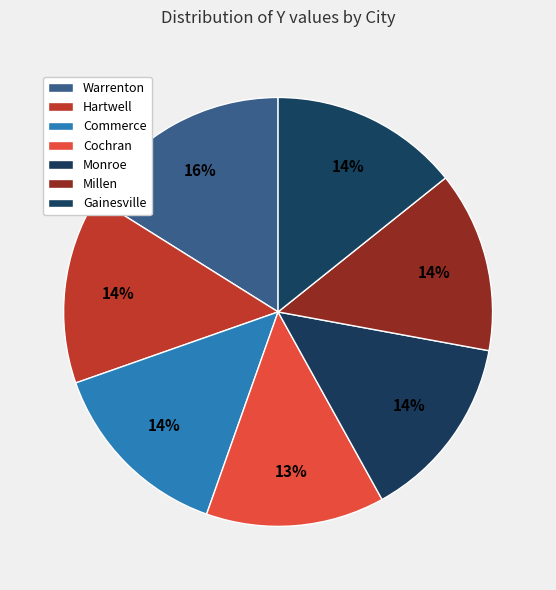

Count the number of slices in the pie.

7